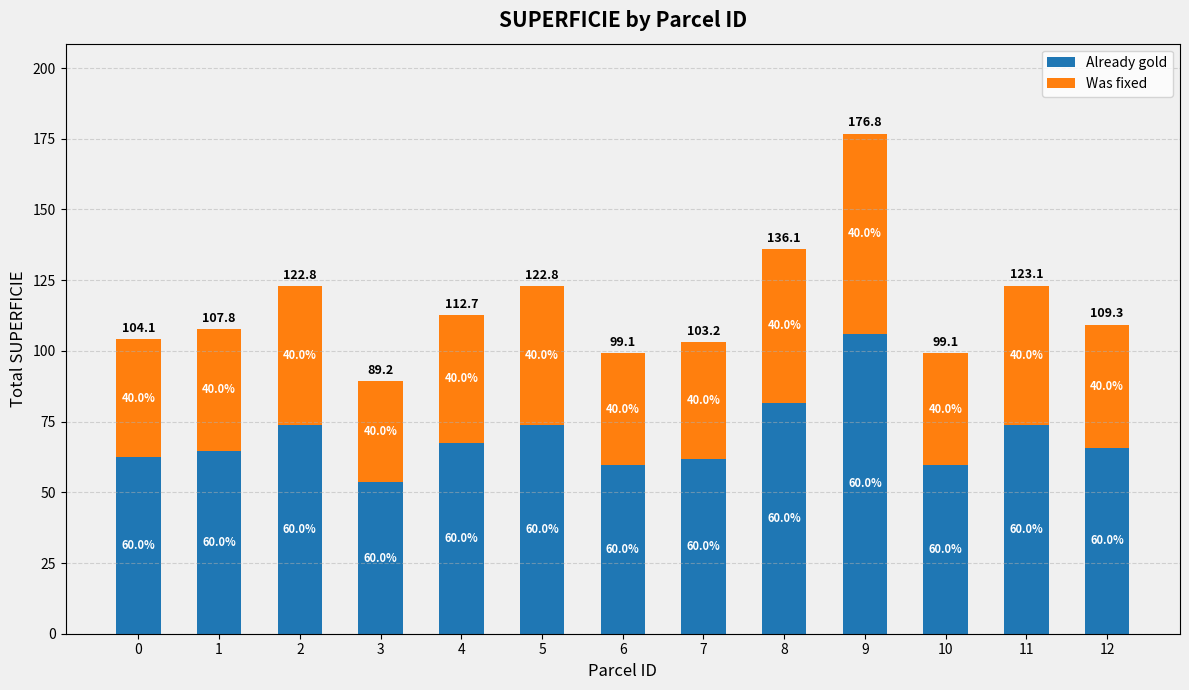

Which series has the largest total across all categories?

Already gold